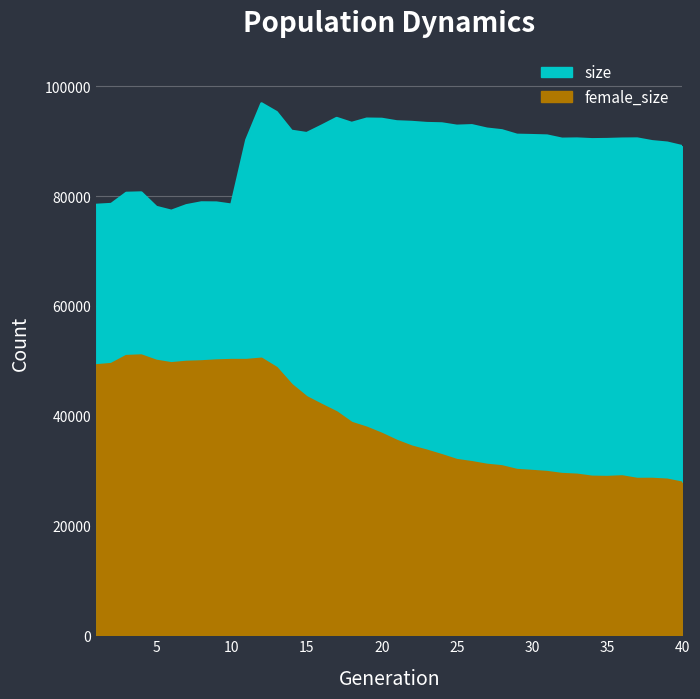

List the labels in order of female_size value, smallest first.

40, 39, 37, 38, 35, 34, 36, 33, 32, 31, 30, 29, 28, 27, 26, 25, 24, 23, 22, 21, 20, 19, 18, 17, 16, 15, 14, 13, 1, 2, 6, 7, 8, 5, 9, 11, 10, 12, 3, 4